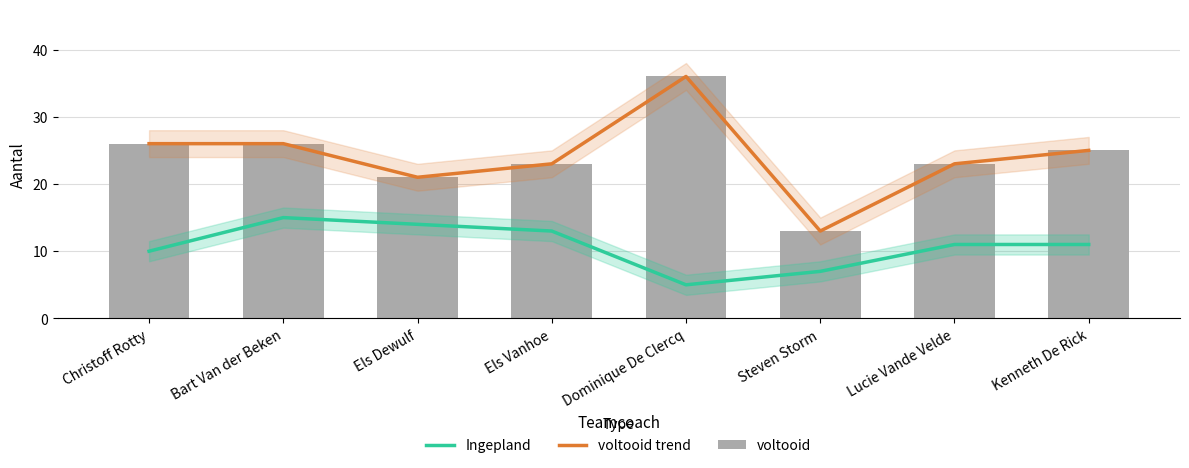

Which series has the widest spread of values?

voltooid trend